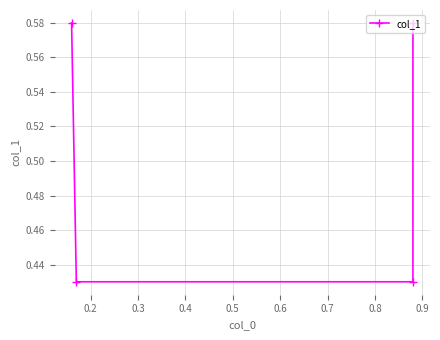

The chart shows a value of 0.1 at 0.1. True or false?

False